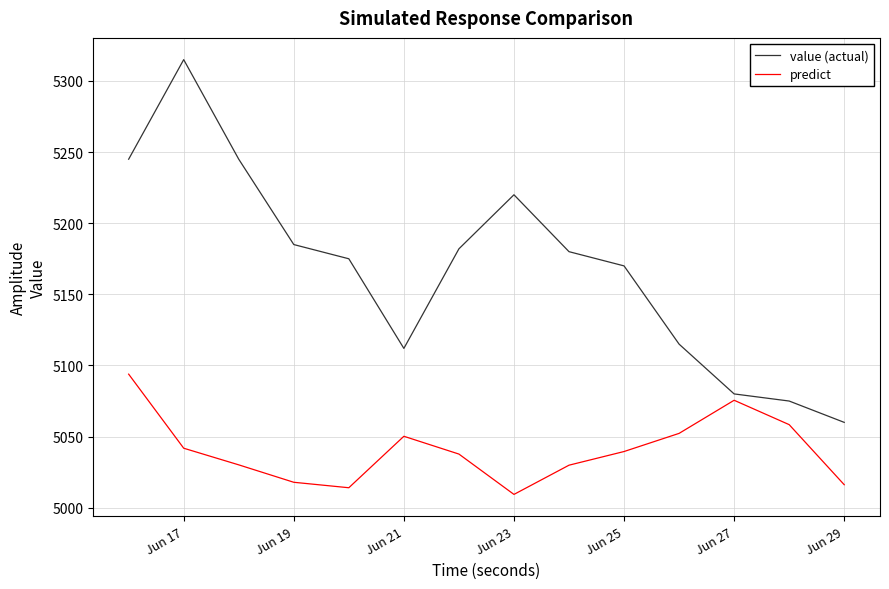

Which series has the widest spread of values?

value (actual)